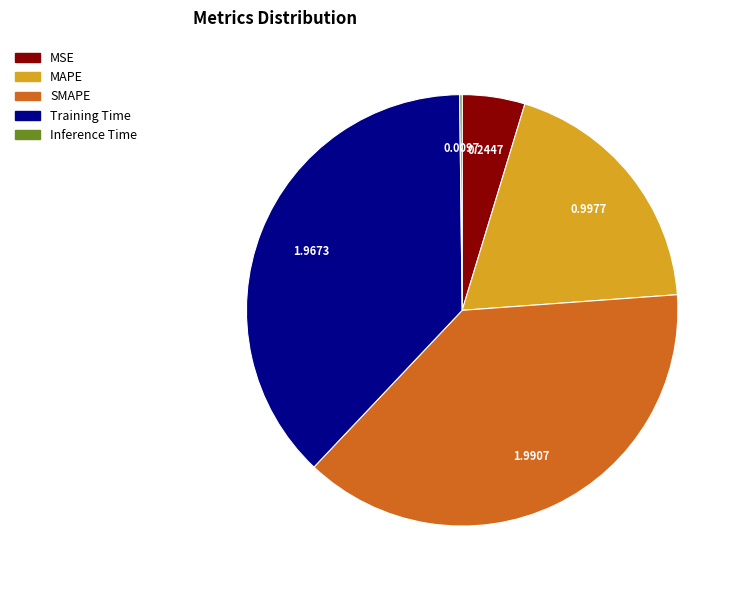

The SMAPE slice represents 38% of the pie. True or false?

True